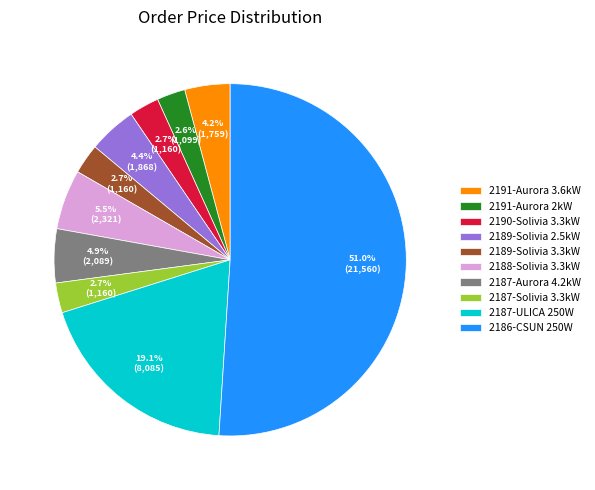

Is it true that 2188-Solivia 3.3kW is 19% of the pie?

False